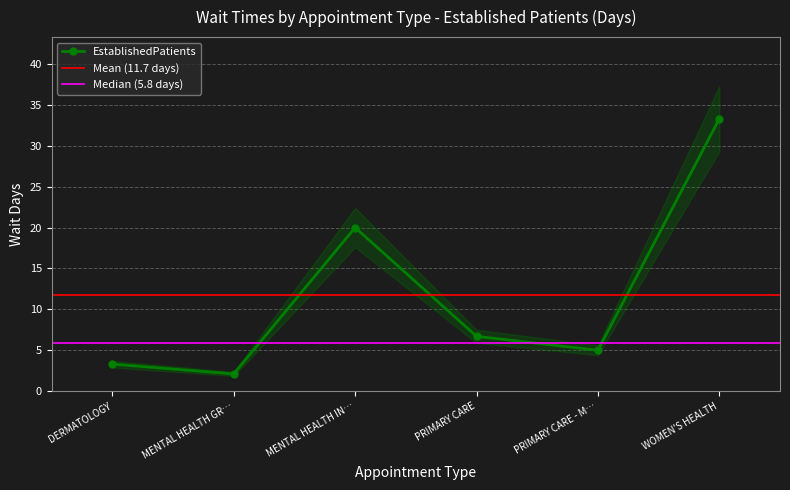

What is the value of the EstablishedPatients point at the 1st from the left?

3.3